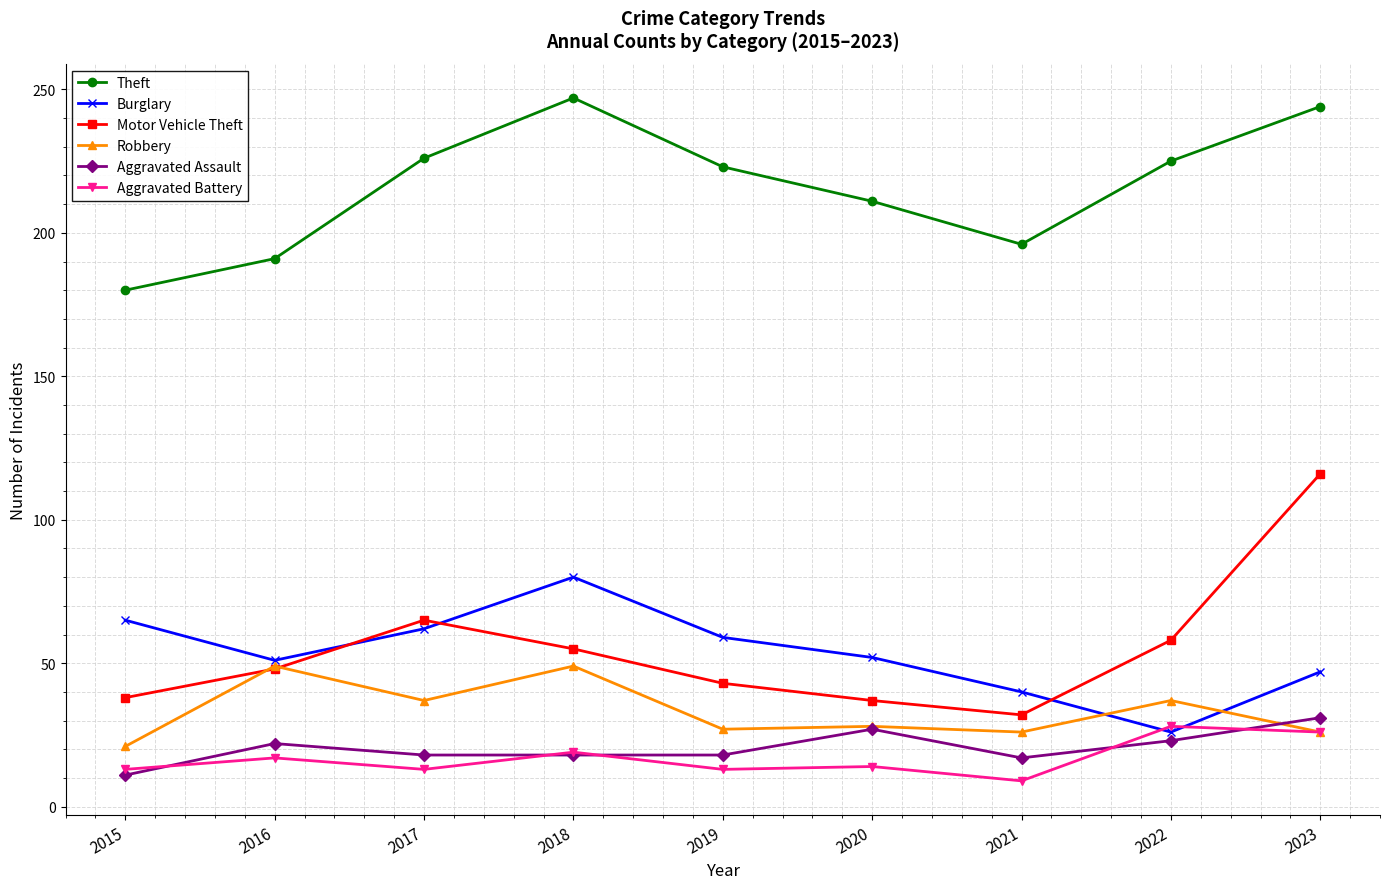

How many values in the Robbery series are below 28?

4